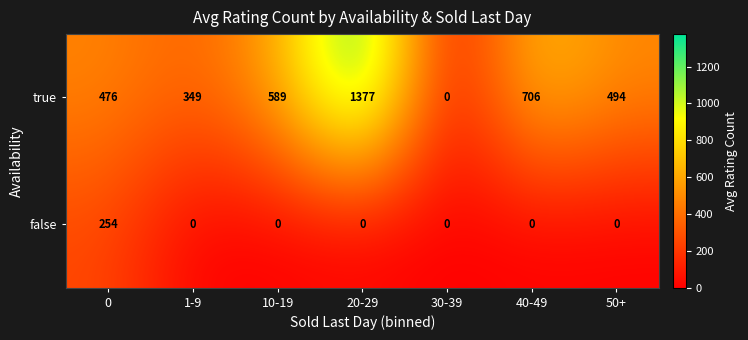

What is the spread (max minus min) of values at 50+?

494